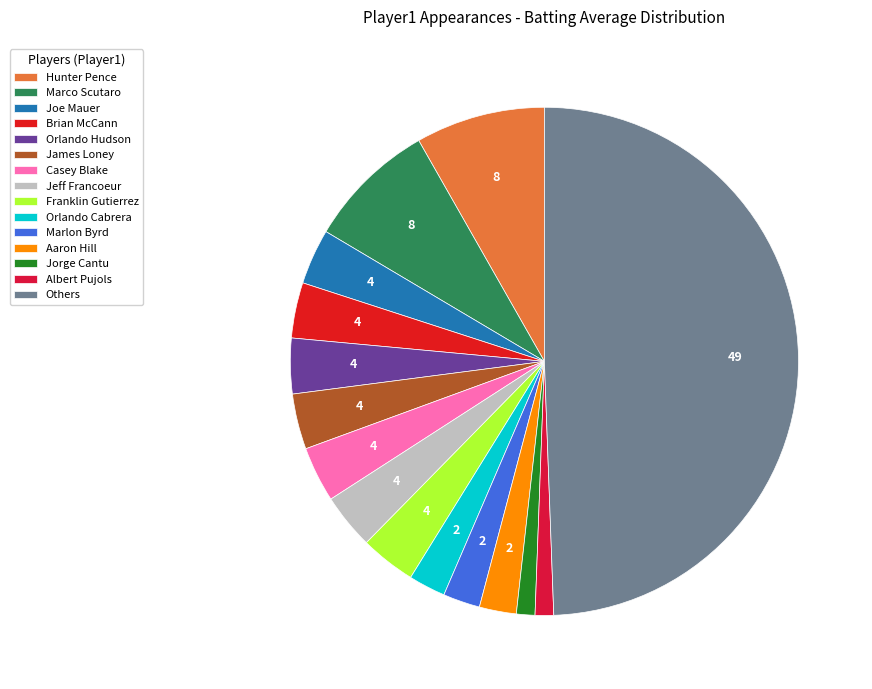

How many segments does this pie chart have?

15